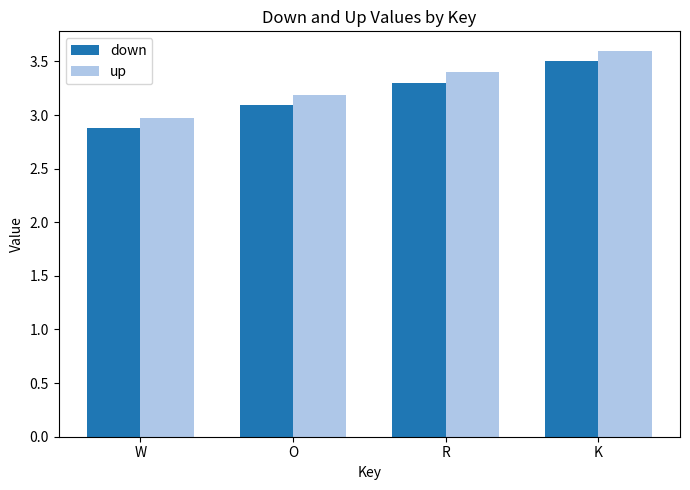

What is the lowest value of the up series?

3.0